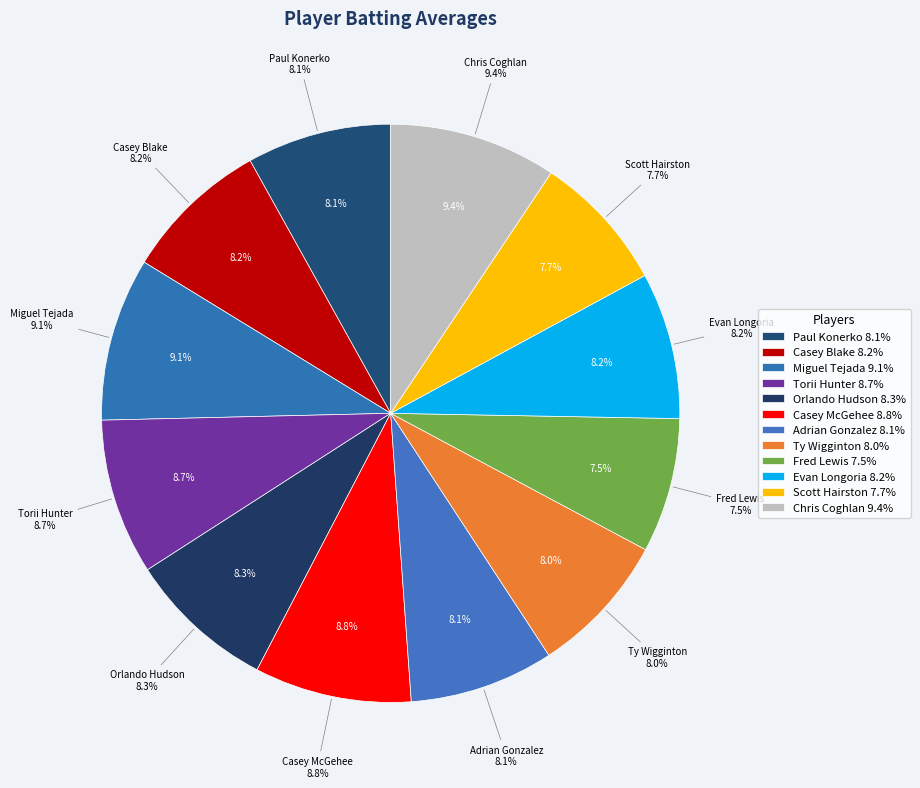

To the nearest percent, what is the average slice percentage?

8%